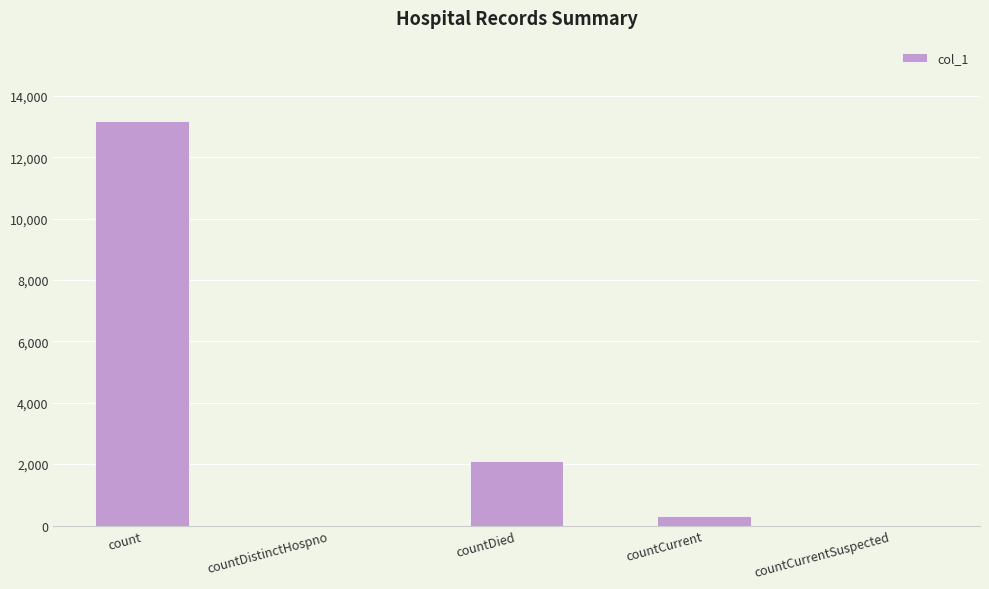

What is the sum of the values at count and countCurrentSuspected?

13162